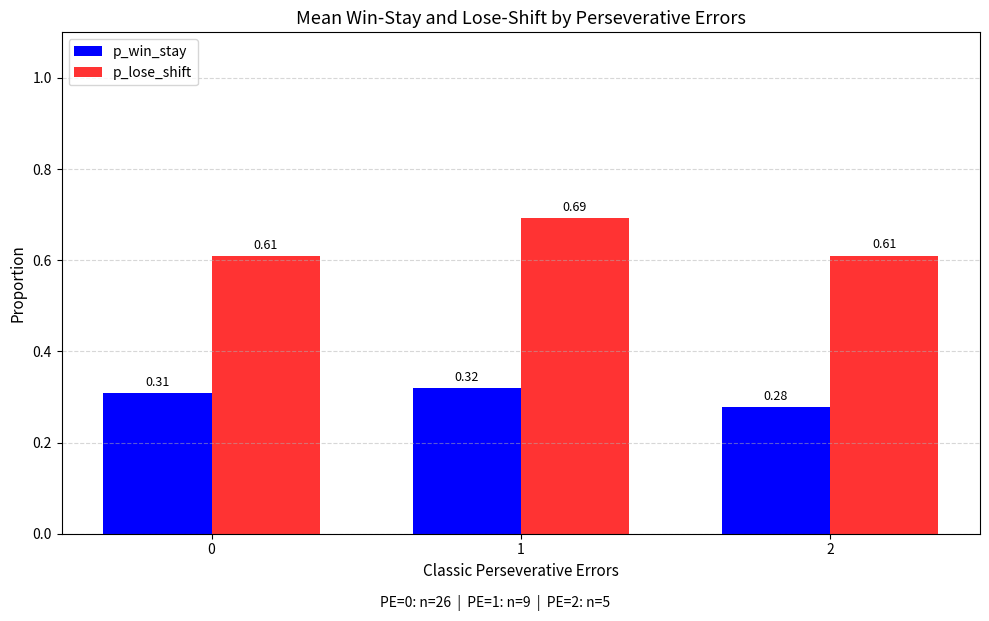

At 1, list the series in order from smallest to largest.

p_win_stay, p_lose_shift